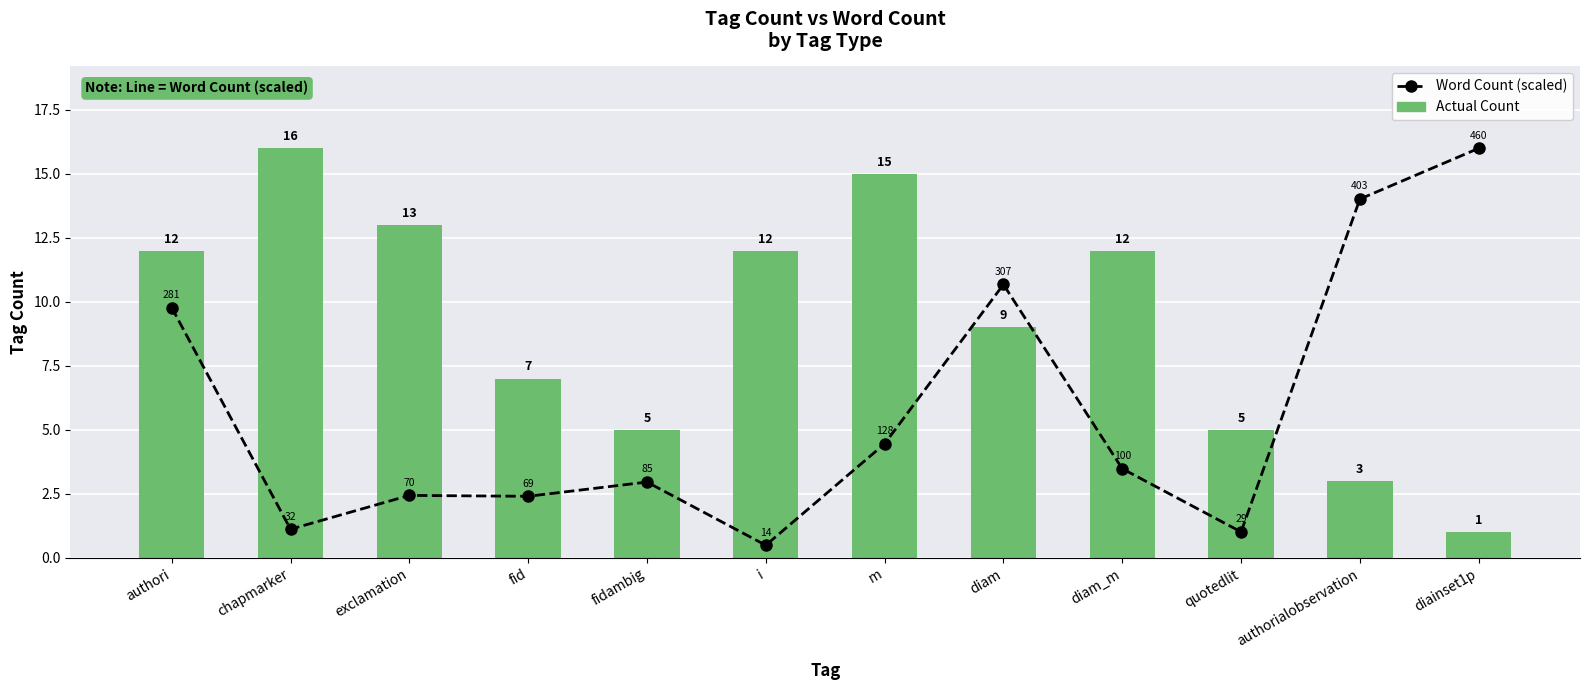

Rank the series by their maximum value, from highest to lowest.

Word Count (scaled), Actual Count